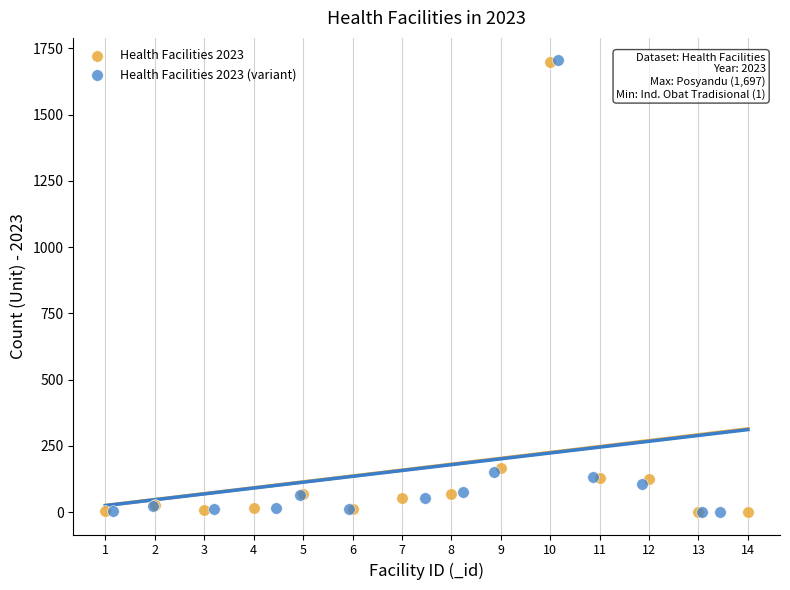

Which series has the largest Y range (max minus min)?

Health Facilities 2023 (variant)